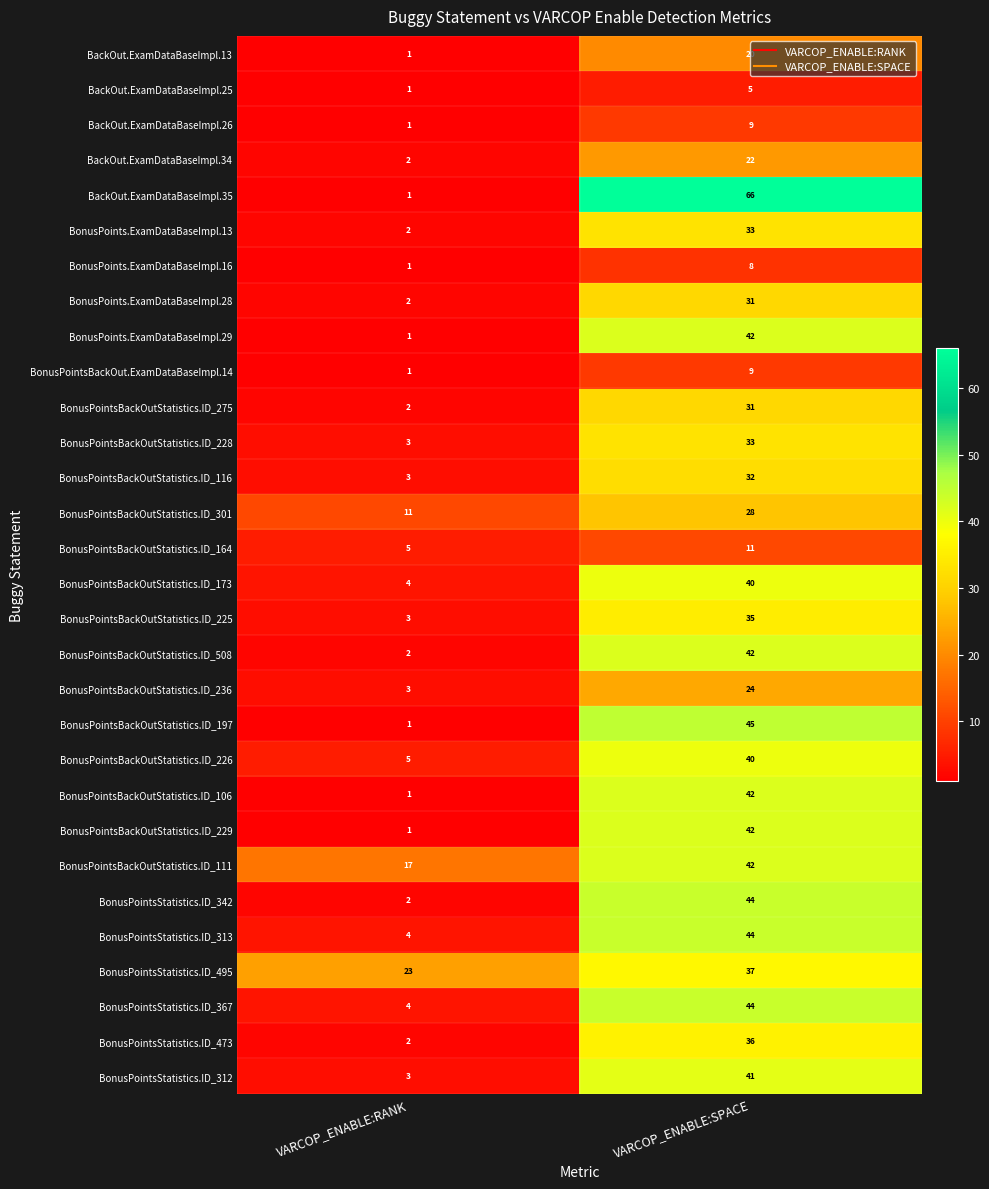

At which category is the sum across all series the highest?

VARCOP_ENABLE:SPACE